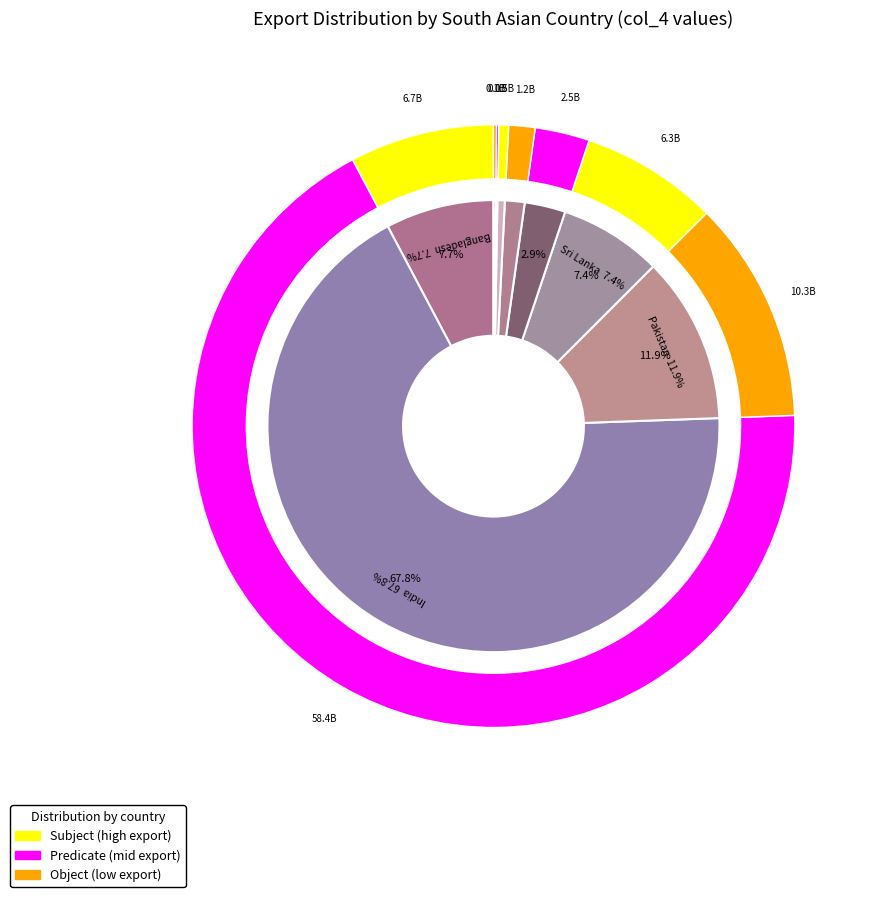

What is the majority slice?

India